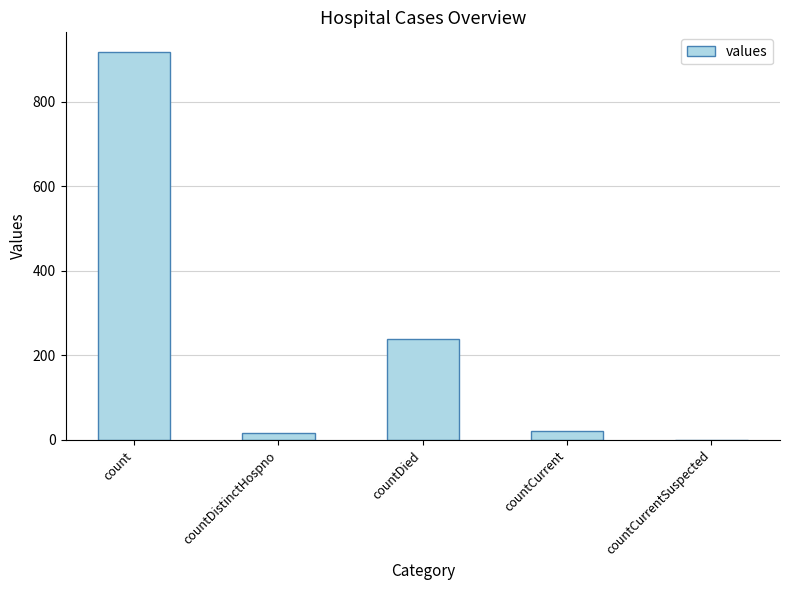

What value does the data have at countCurrent?

22